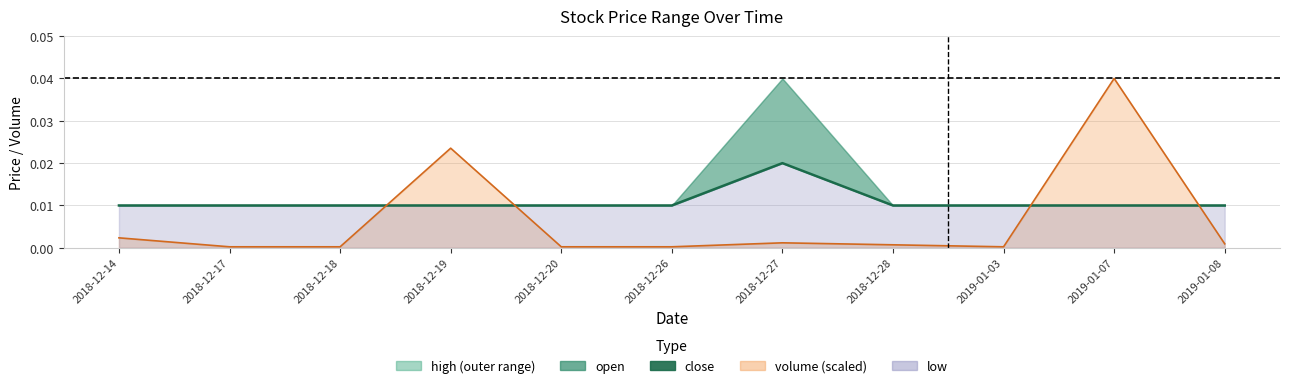

Is it true that the value at 2018-12-18 is 0.0?

True